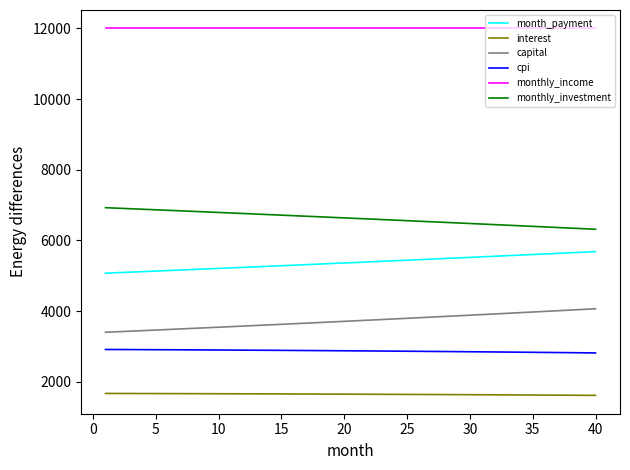

What is the difference between the maximum and minimum values in the monthly_investment series?

610.3